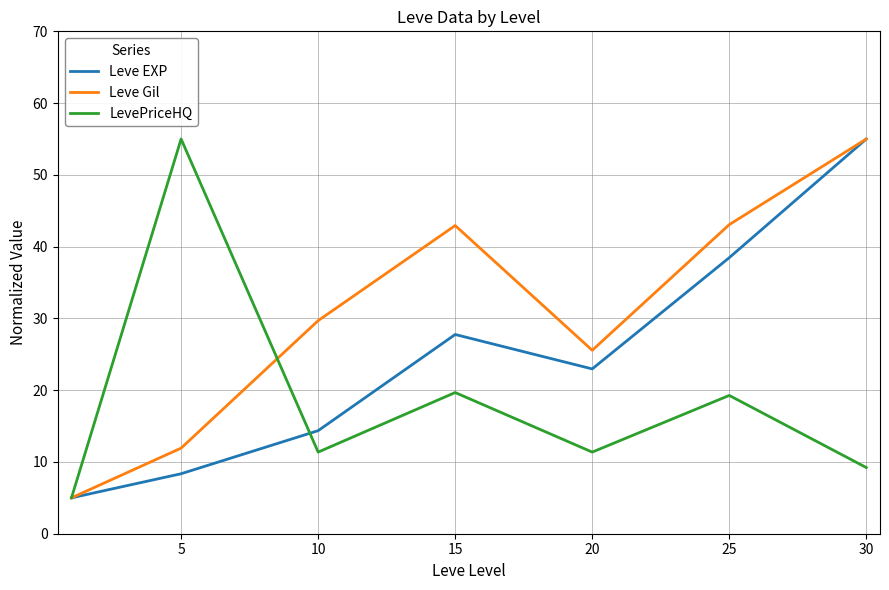

True or false: LevePriceHQ has more than 1 interior local peaks.

True